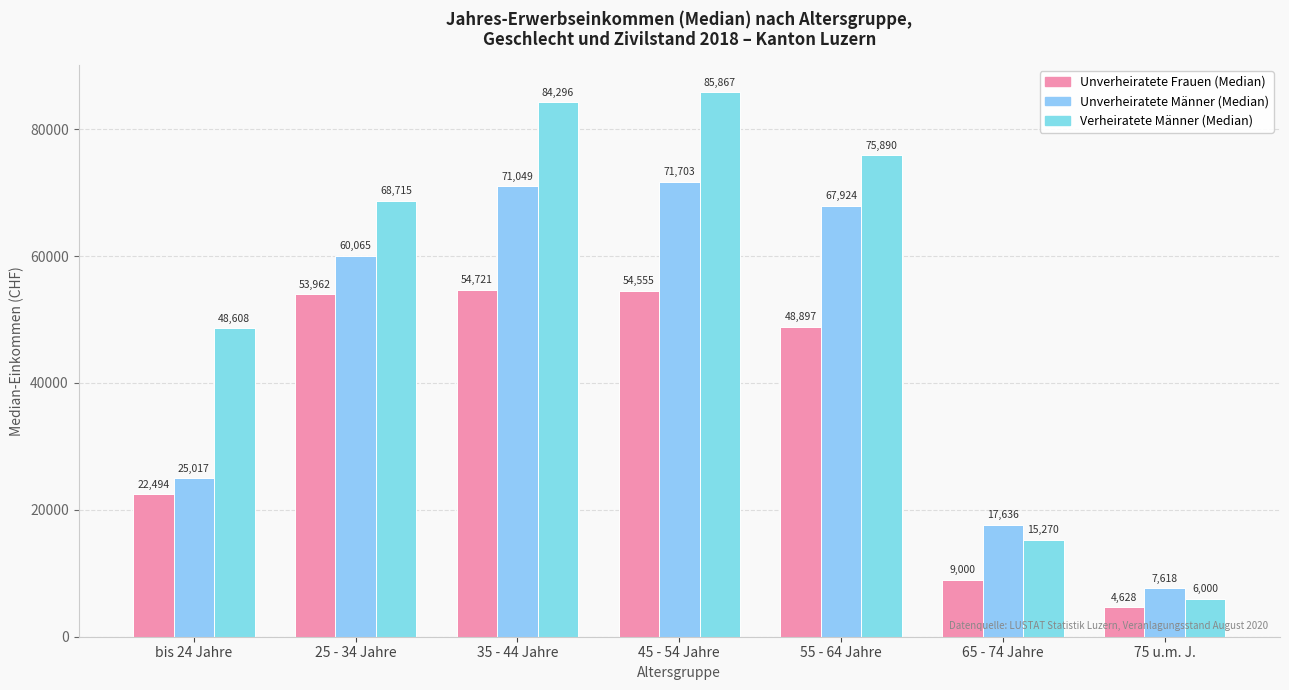

Between bis 24 Jahre and 25 - 34 Jahre, which series saw the biggest shift?

Unverheiratete Männer (Median)